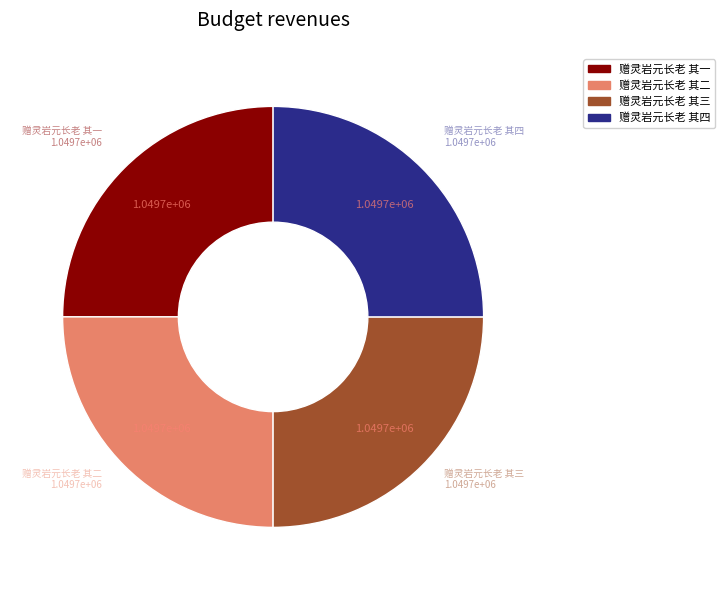

Is there any slice that represents more than half of the pie?

No